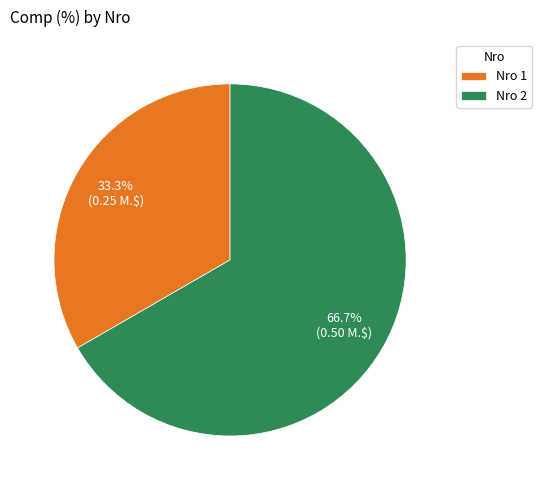

Rank the categories by value from highest to lowest.

Nro 2, Nro 1